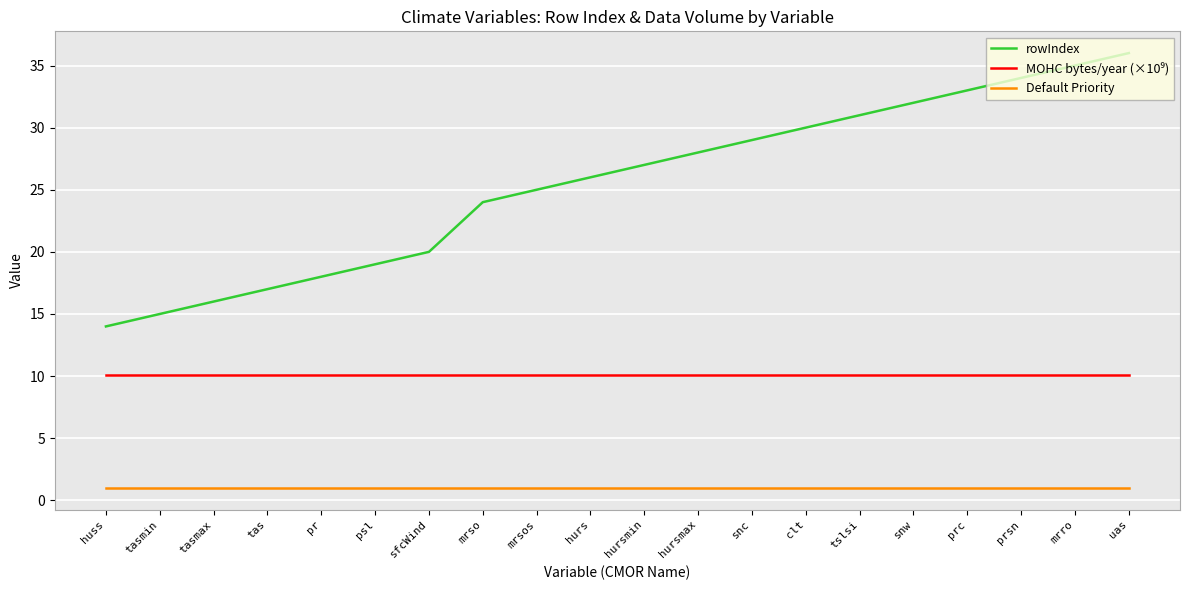

At how many categories does at least one series exceed 7?

20